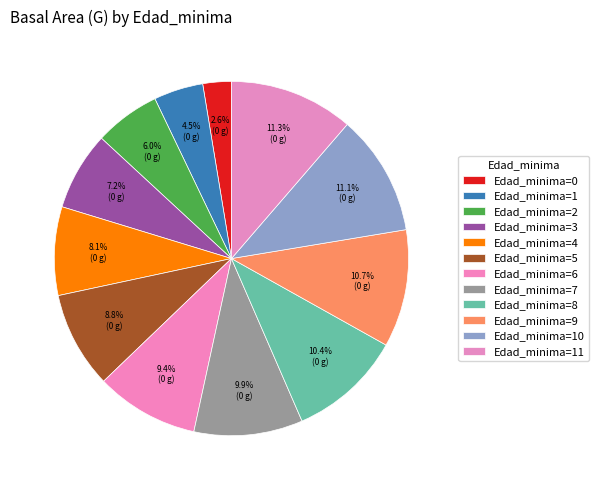

Which slice is the largest?

11